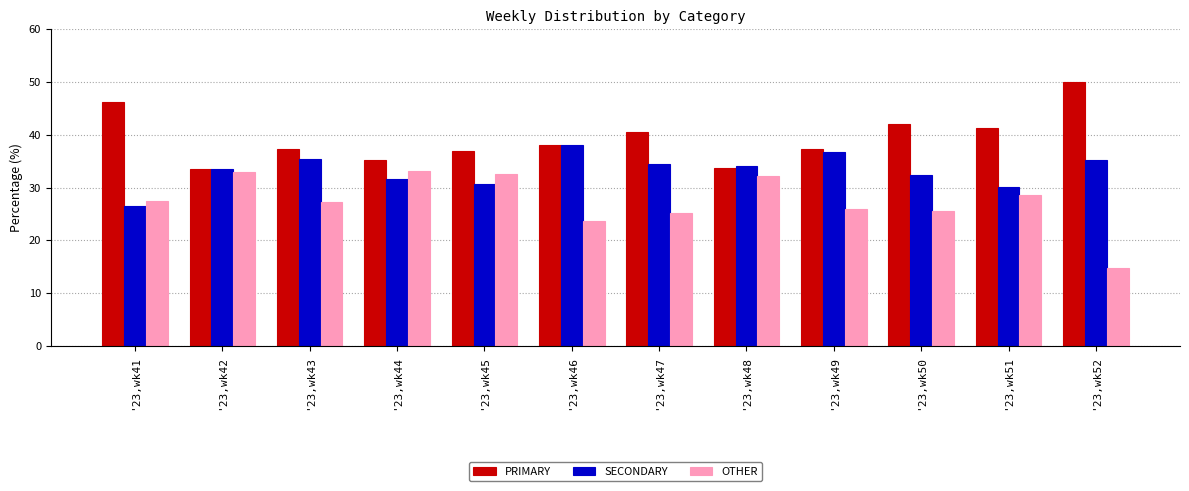

How many values in the PRIMARY series are below 38?

6